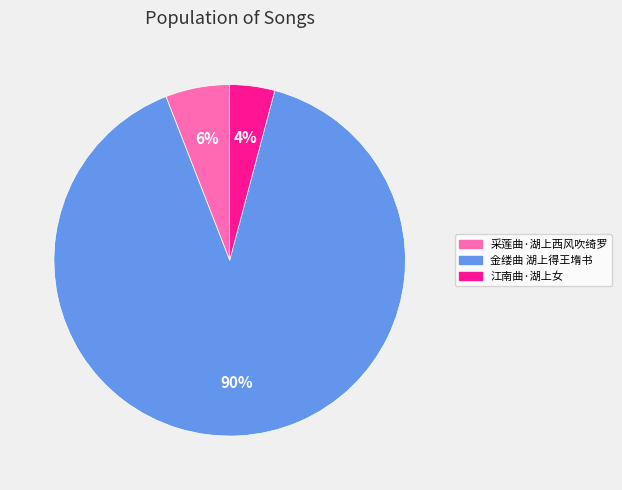

To the nearest percent, what is the combined percentage of 江南曲·湖上女 and 采莲曲·湖上西风吹绮罗?

10%